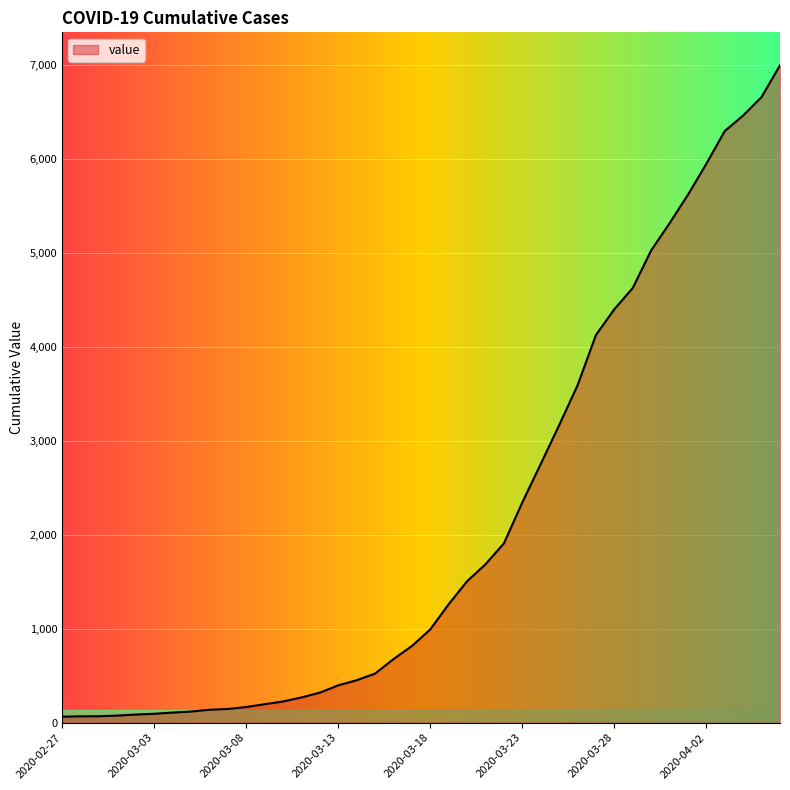

What is the difference between the maximum and minimum values?

6931